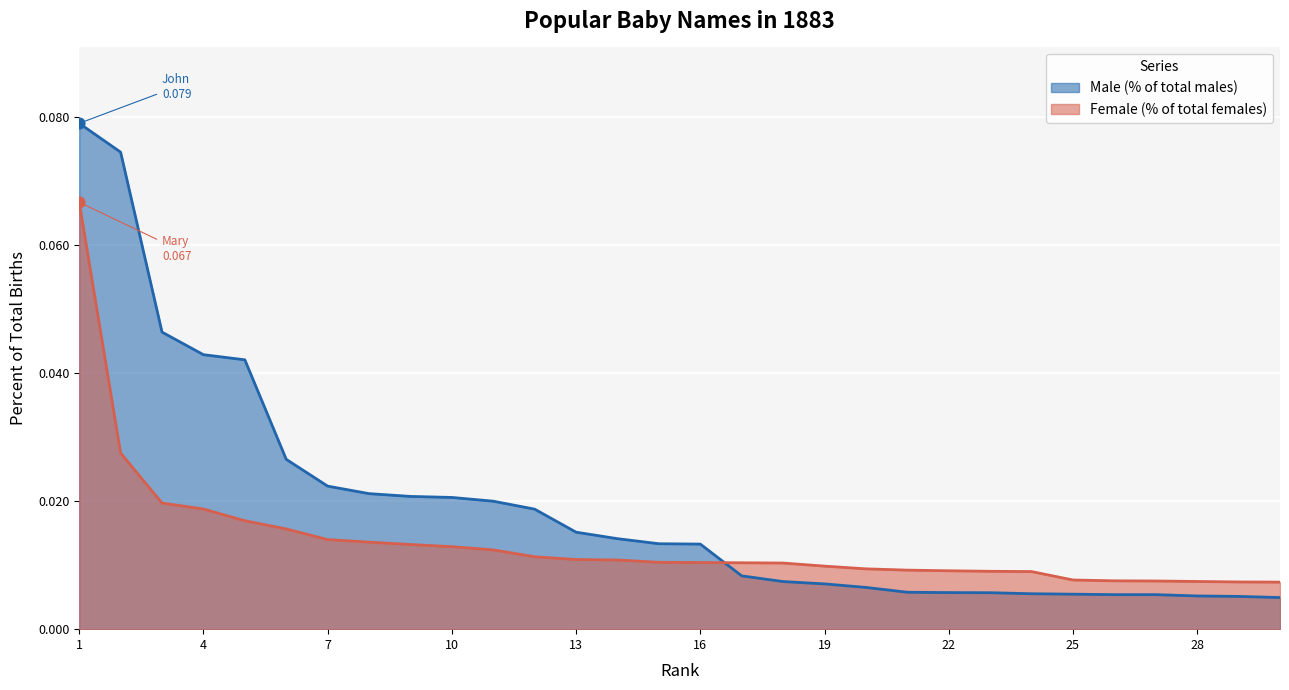

Is the value of Male (% of total males) at 12 greater than the value of Female (% of total females) at 13?

Yes